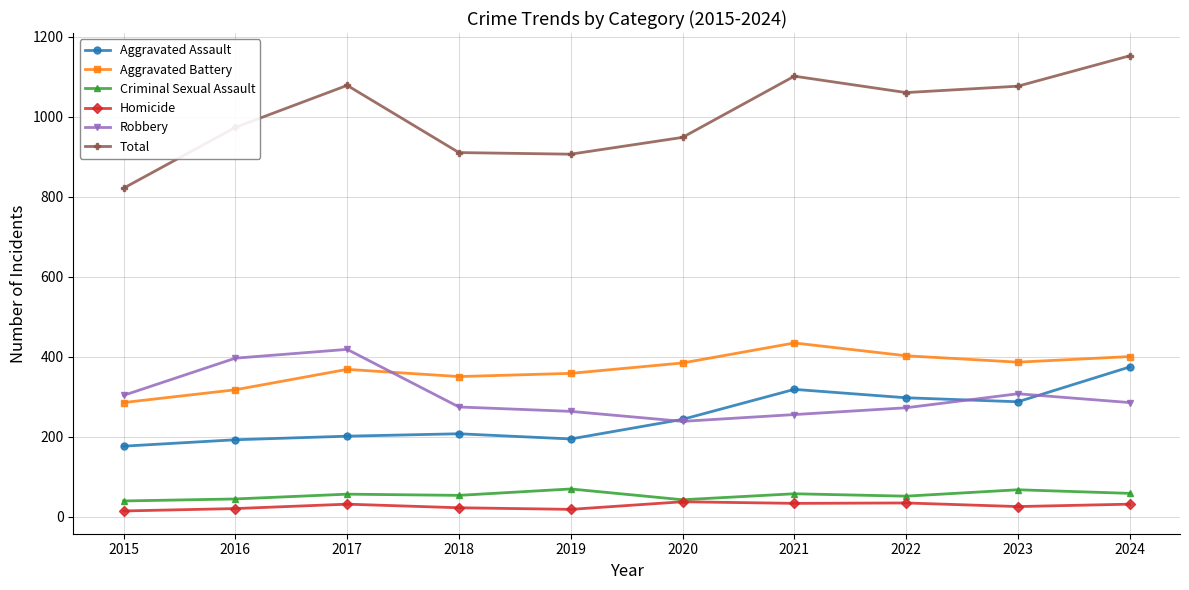

Between 2016 and 2017, which series saw the biggest shift?

Total